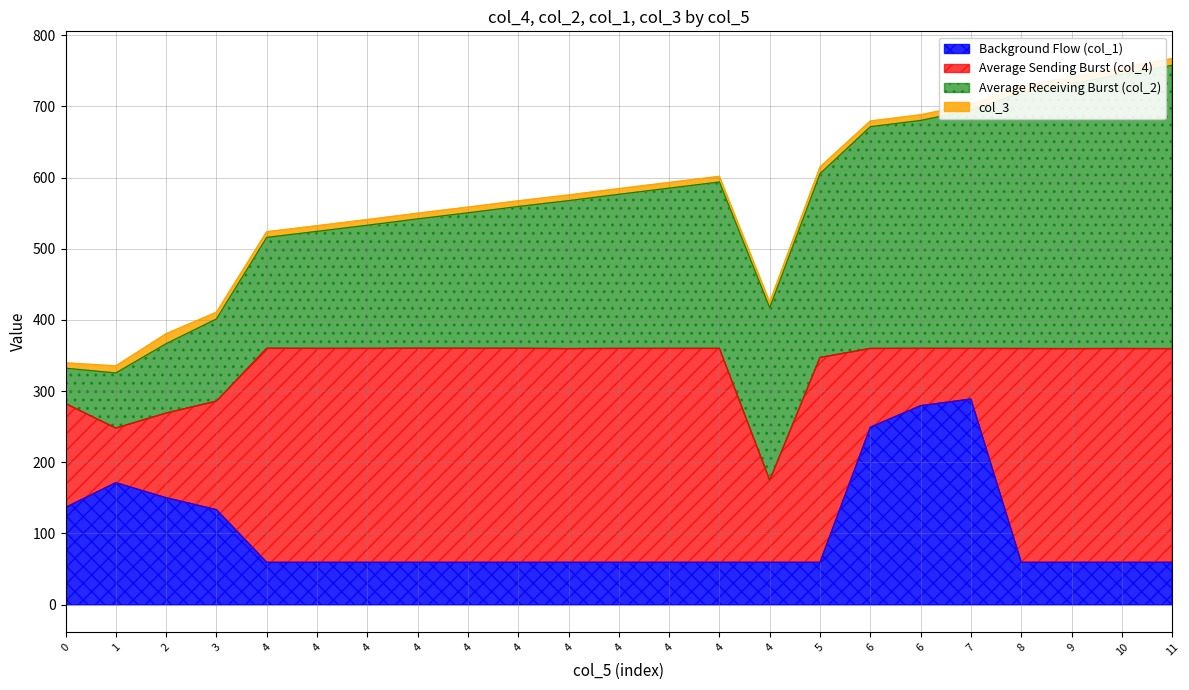

The value of col_4 at 4 is 102.1. True or false?

False